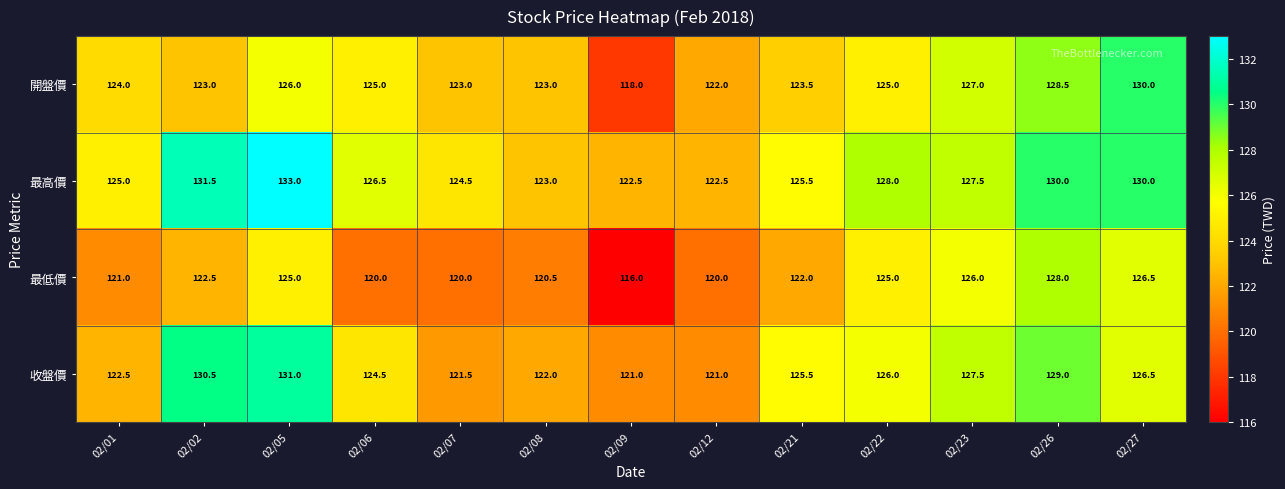

Is it true that 最高價 equals 125.0 at 02/01?

True